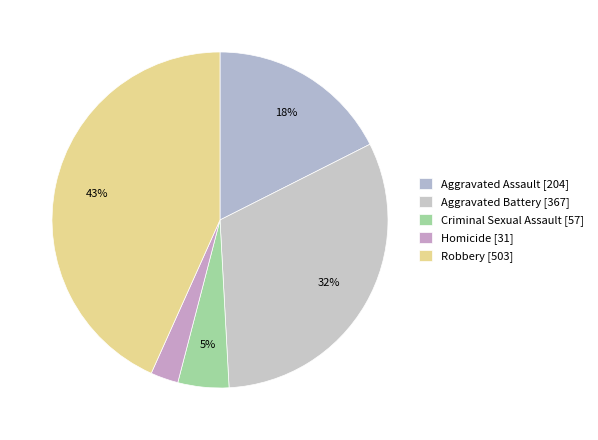

Is there a majority slice in this chart?

No